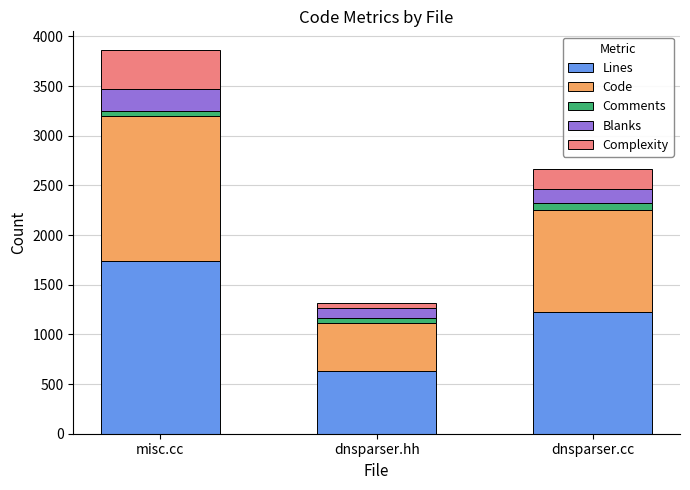

At which label does Lines reach its minimum?

dnsparser.hh